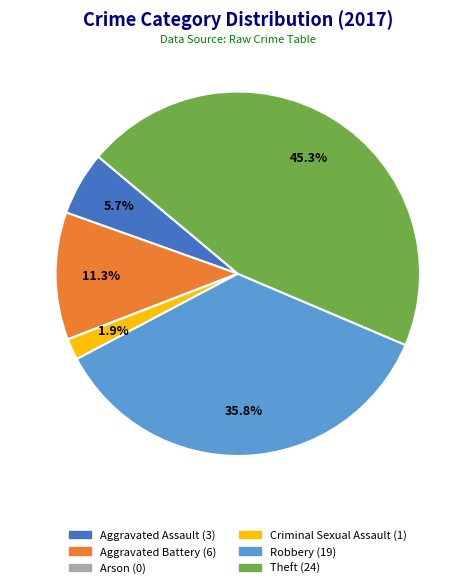

To the nearest percent, what percentage of the pie is Aggravated Assault?

6%